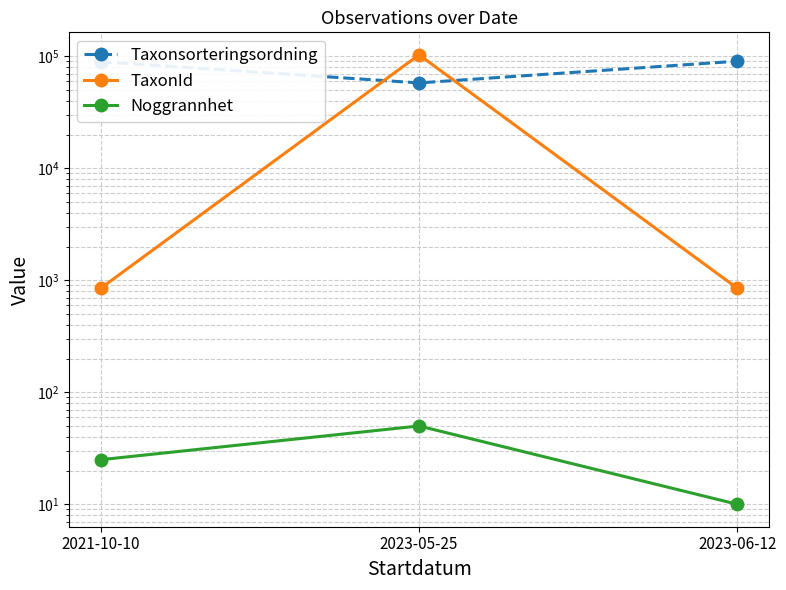

What are all the series names shown in the legend?

Taxonsorteringsordning, TaxonId, Noggrannhet